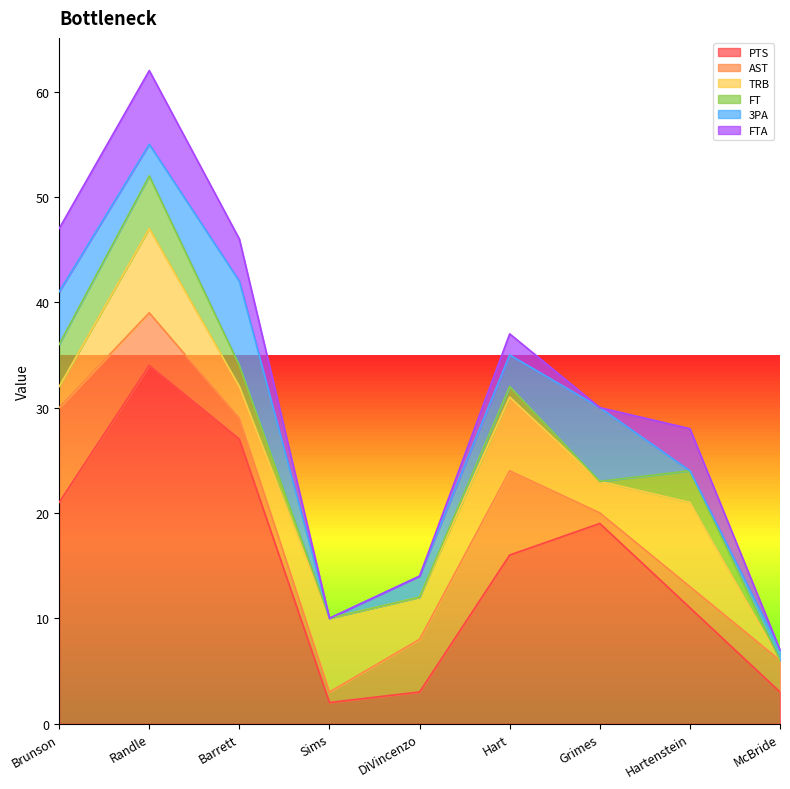

At which category does AST reach its first local peak?

Hart